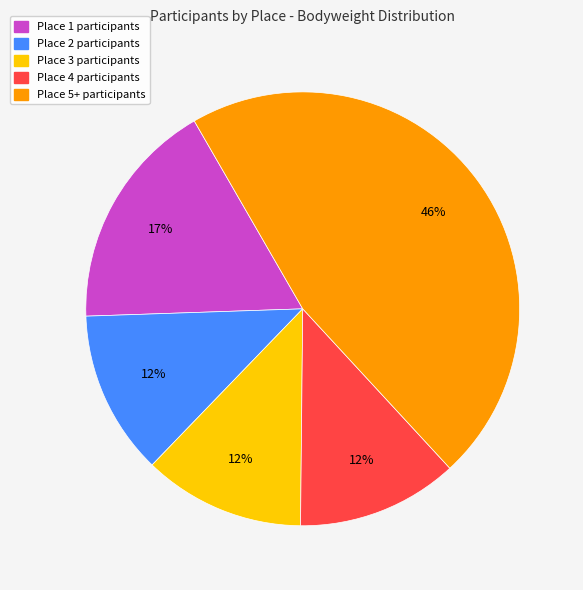

Does any single category account for the majority?

No